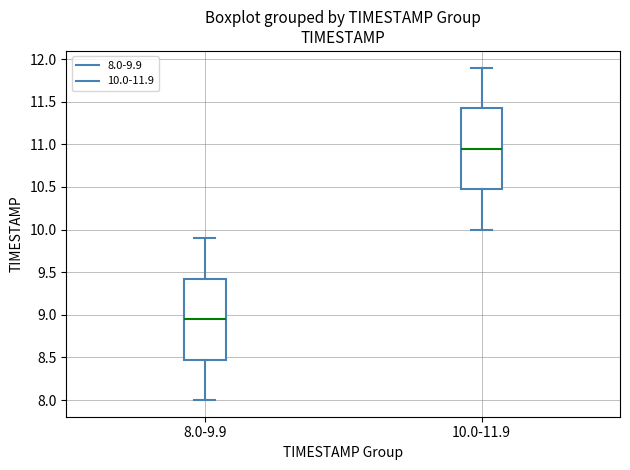

Reading left to right, transcribe this box plot: for each box, give where its median line is, the range the box spans, and where its two whiskers end, as read against the y-axis. The values are not printed on the chart, so give them approximately, as read against the axis.

8.0-9.9: median 8.95, box 8.50 to 9.45, whiskers 8.00 to 9.90
10.0-11.9: median 10.95, box 10.50 to 11.45, whiskers 10.00 to 11.90